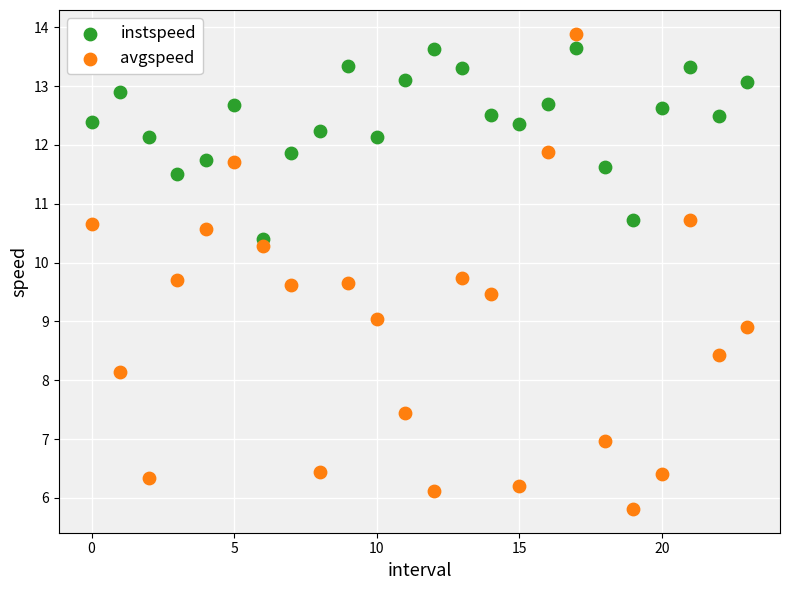

Across all data points, what is the range of Y values (max minus min)?

8.1